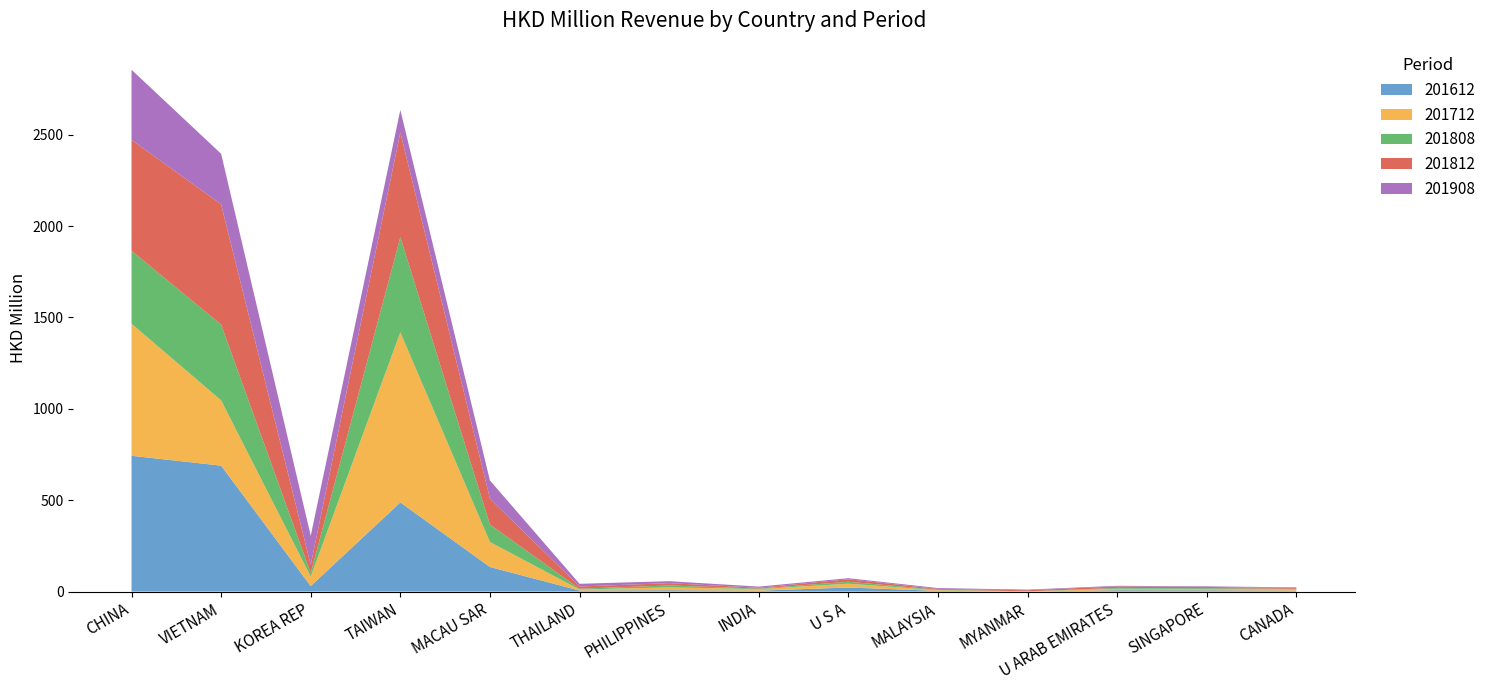

Reading left to right, what are all the values shown in this chart?

201612: 743.0	689.1	29.9	487.8	134.4	5.6	7.3	4.8	22.1	3.9	0.2	7.3	6.8	5.2
201712: 722.7	357.4	52.2	931.2	136.9	5.5	15.6	8.7	20.9	3.7	0.0	8.1	7.5	6.5
201808: 399.3	414.4	19.6	520.4	95.6	4.5	10.3	2.9	10.5	2.6	1.2	4.5	4.4	3.2
201812: 607.0	658.0	44.9	573.4	142.0	12.2	12.8	4.4	13.9	4.2	5.8	8.3	6.4	4.6
201908: 383.4	276.7	158.6	122.7	99.0	14.7	10.7	6.2	5.7	4.7	3.5	3.5	3.4	3.3